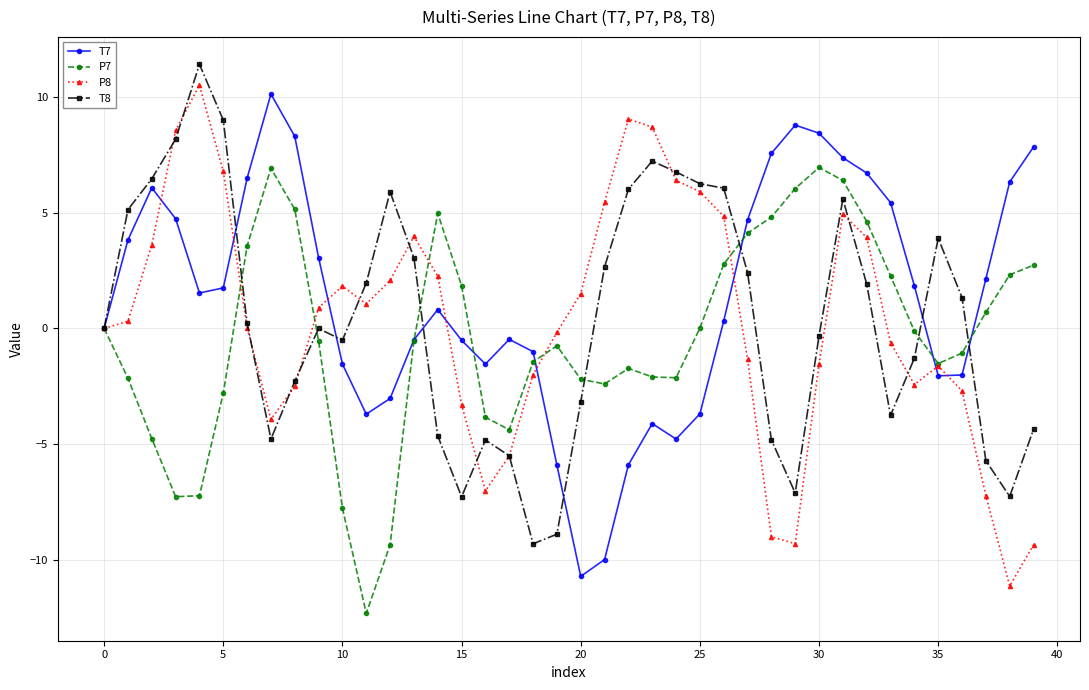

What is the value of the P7 point at the 40th from the left?

2.7